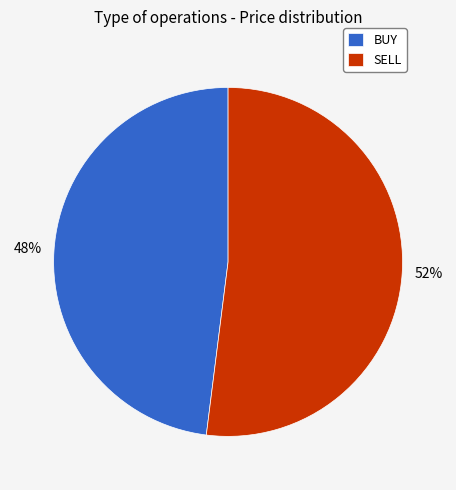

Which slice is the smallest?

BUY